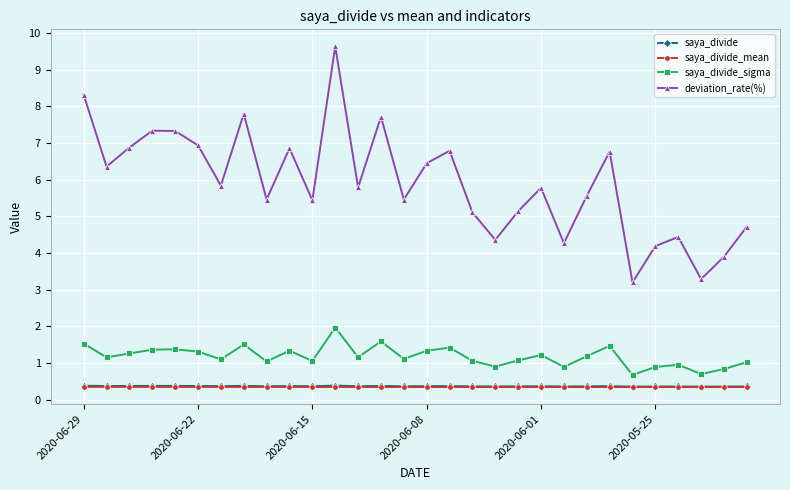

How many distinct data groups are displayed?

4